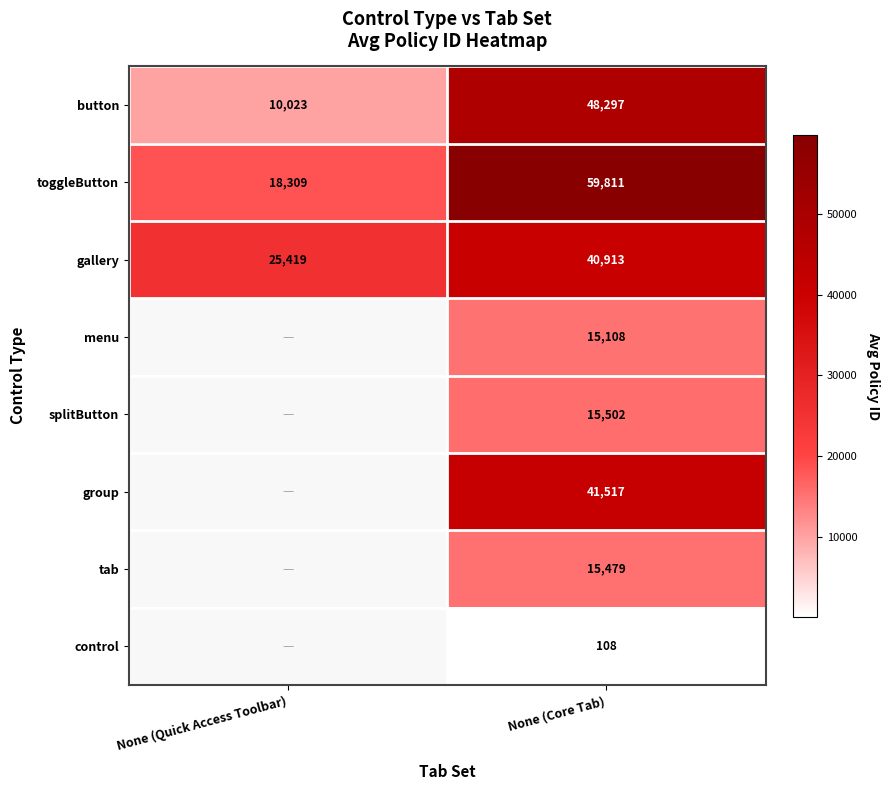

What is the spread (max minus min) of values at None (Core Tab)?

59703